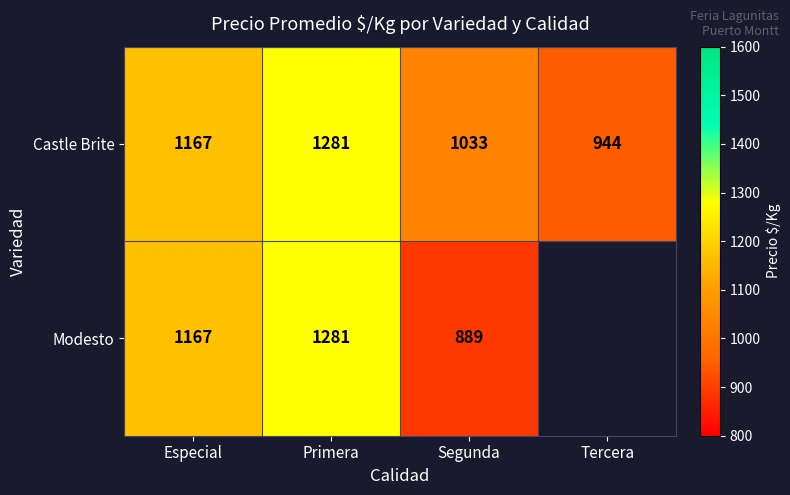

Is it true that Modesto equals 1518.5 at Segunda?

False